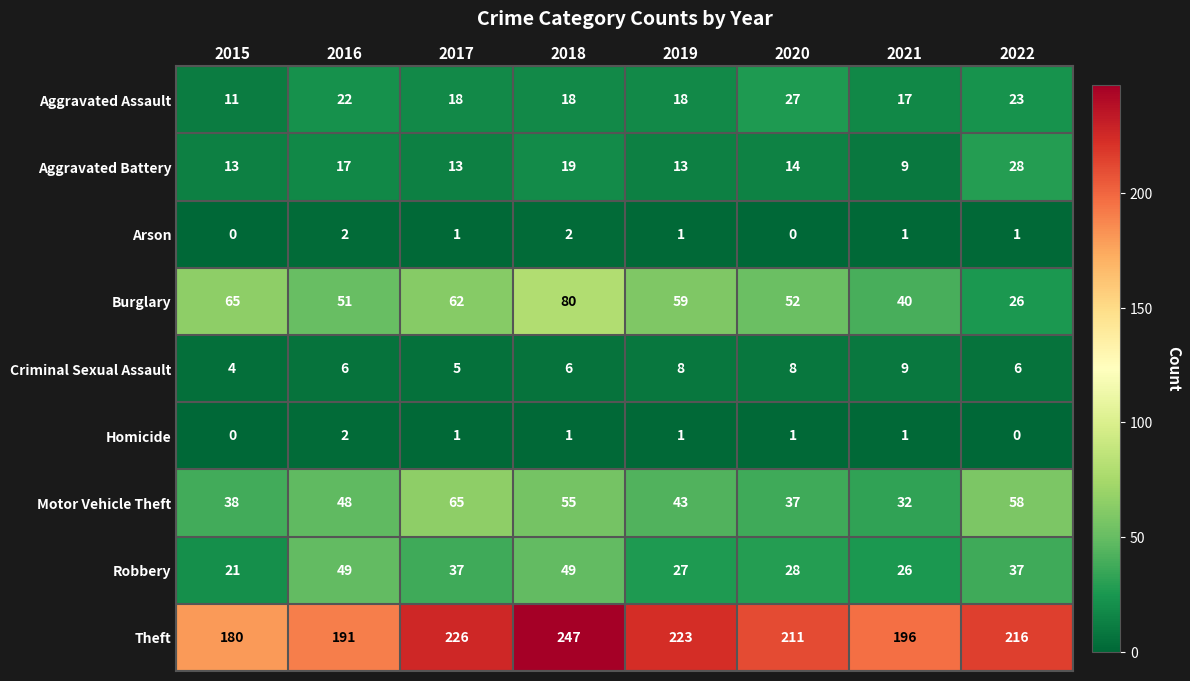

Which series has the largest total across all categories?

Theft